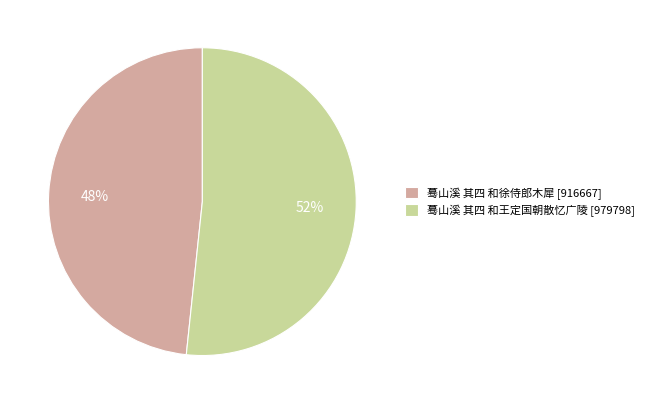

What is the ratio of the value at 蓦山溪 其四 和徐侍郎木犀 to the value at 蓦山溪 其四 和王定国朝散忆广陵?

0.9